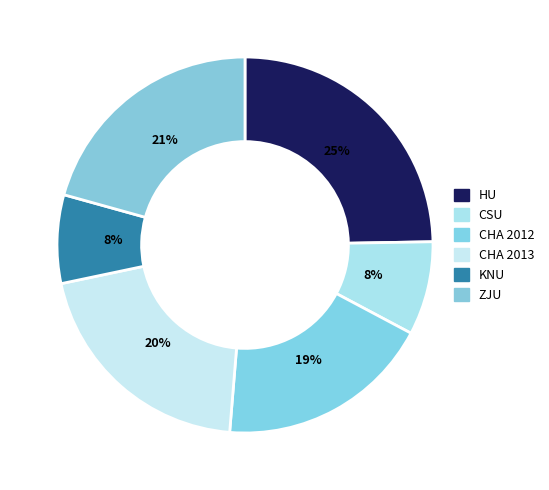

Do CHA 2012 and CHA 2013 together represent more than half of the pie?

No